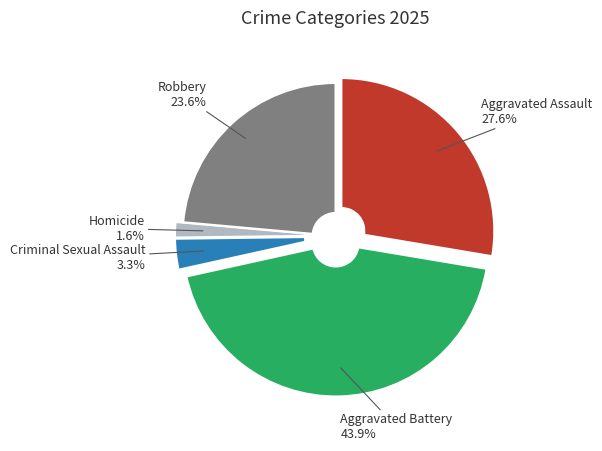

What is the smallest slice in the pie chart?

Homicide